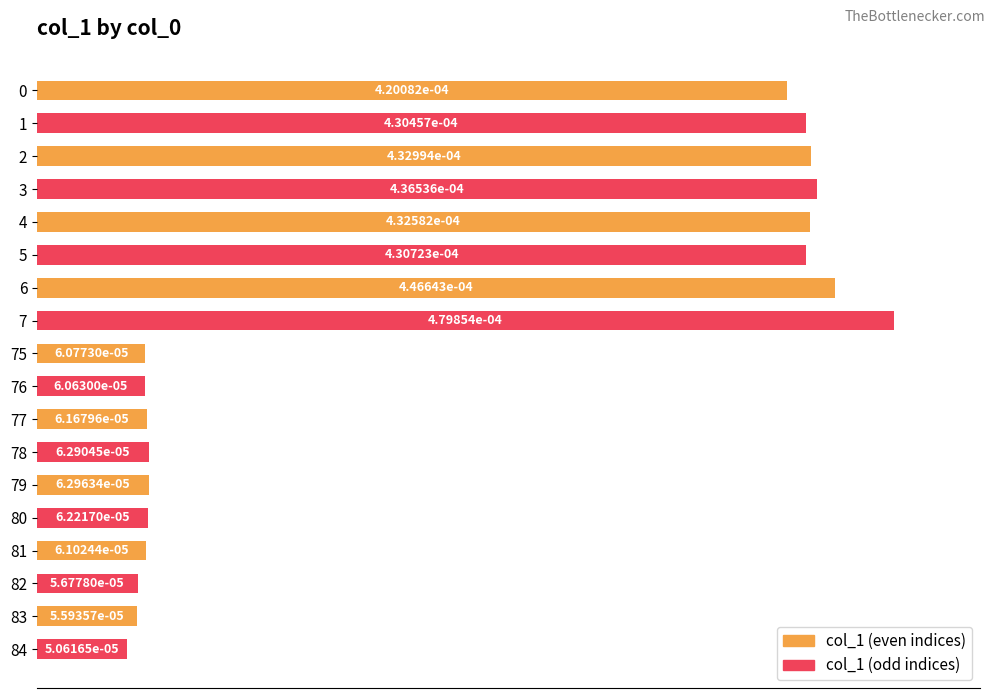

What are all the series names shown in the legend?

col_1 (even indices), col_1 (odd indices)